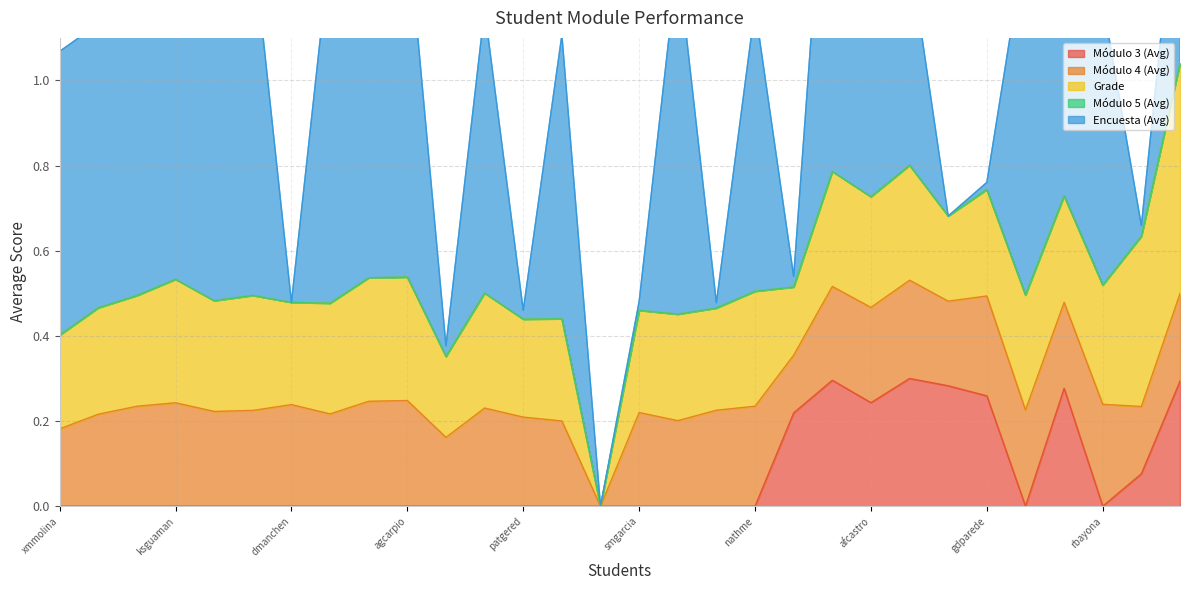

At which category is the sum across all series the highest?

kidaobre